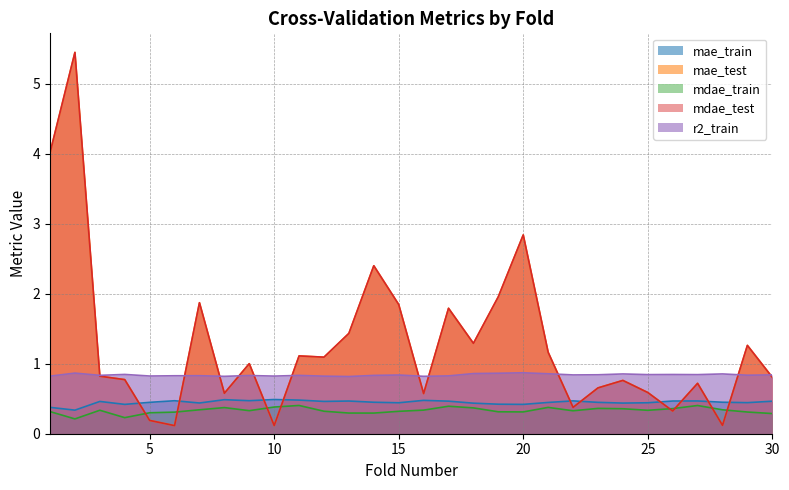

Which series has the largest range (max minus min)?

mae_test